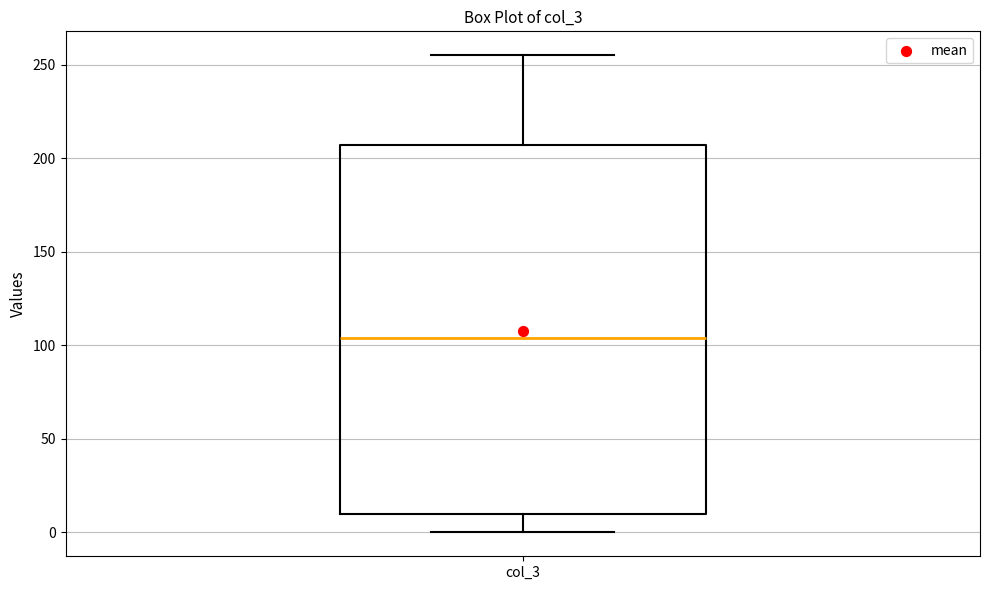

Read this box plot against the y-axis: the position of the median line, the range covered by the box, and the ends of both whiskers. The values are not printed on the chart, so give them approximately, as read against the axis.

median 105, box 10 to 205, whiskers 0 to 255